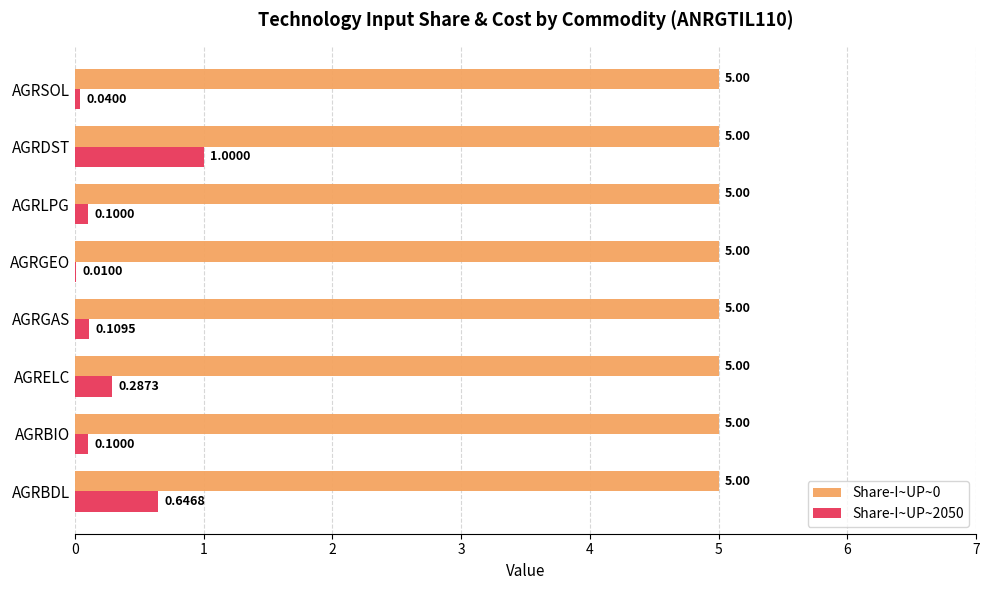

What is the sum of all Share-I~UP~2050 values?

2.3